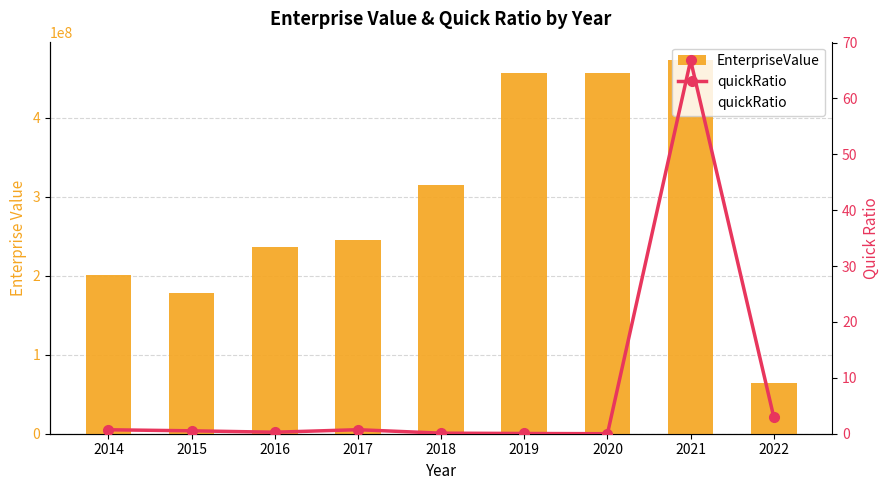

What is the difference between the highest and lowest values at 2015?

178349172.0